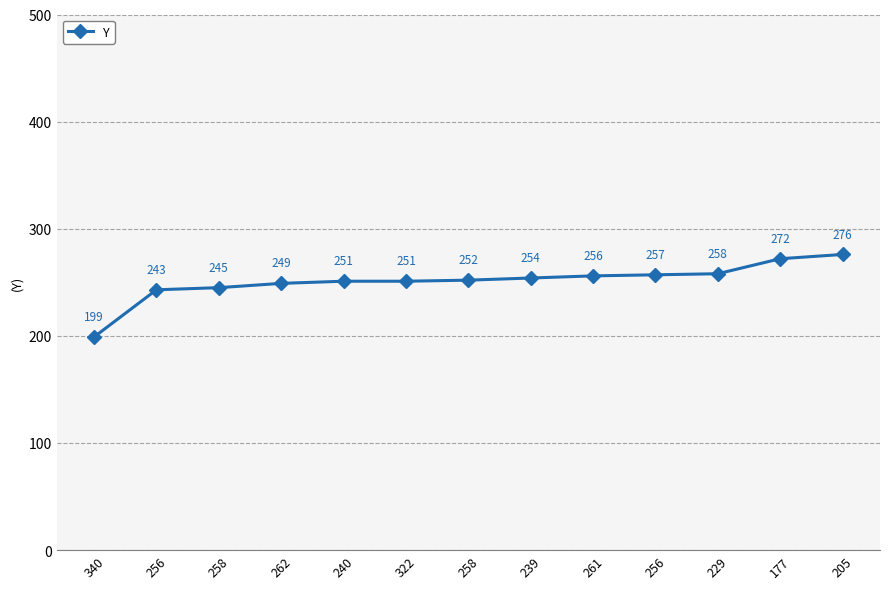

Read the value at 256, to the nearest 5.

255